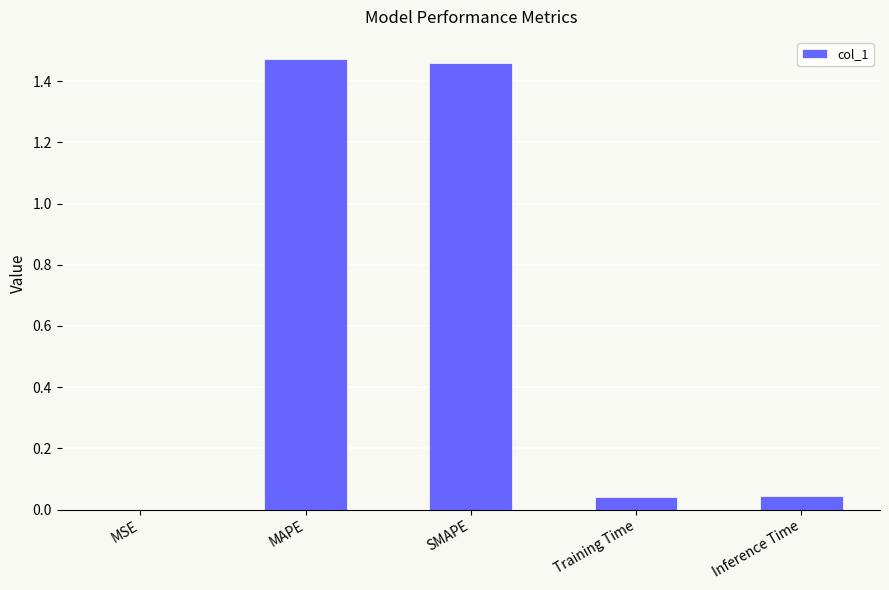

The chart shows a value of 2.0 at SMAPE. True or false?

False